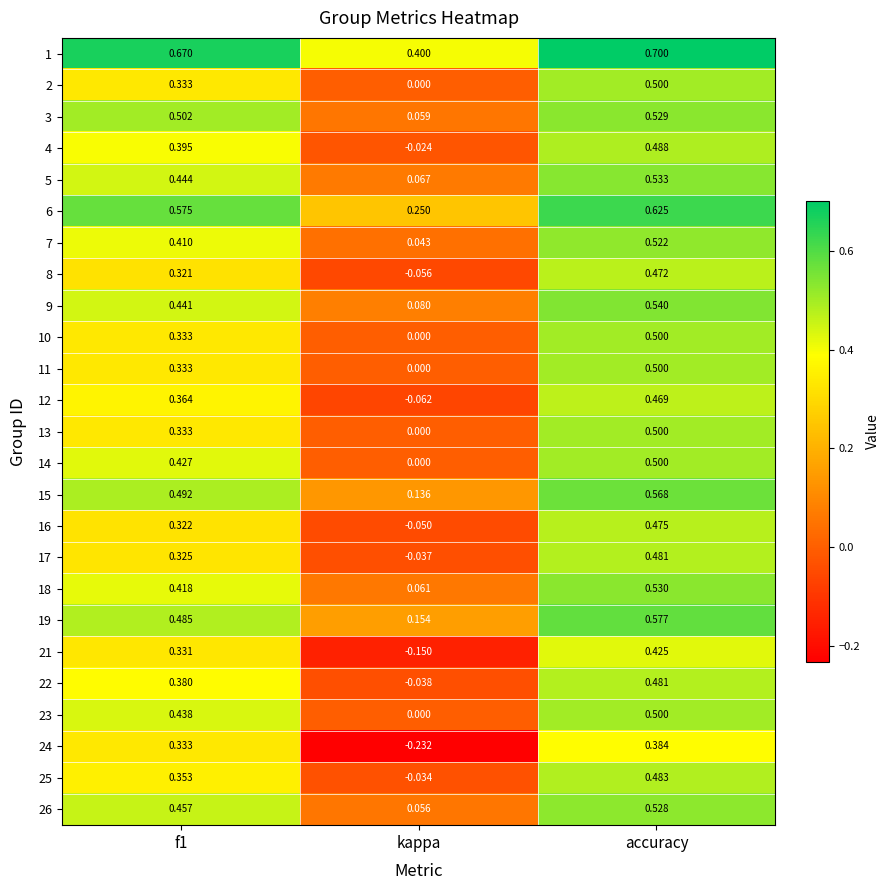

Count the number of data series in this chart.

25